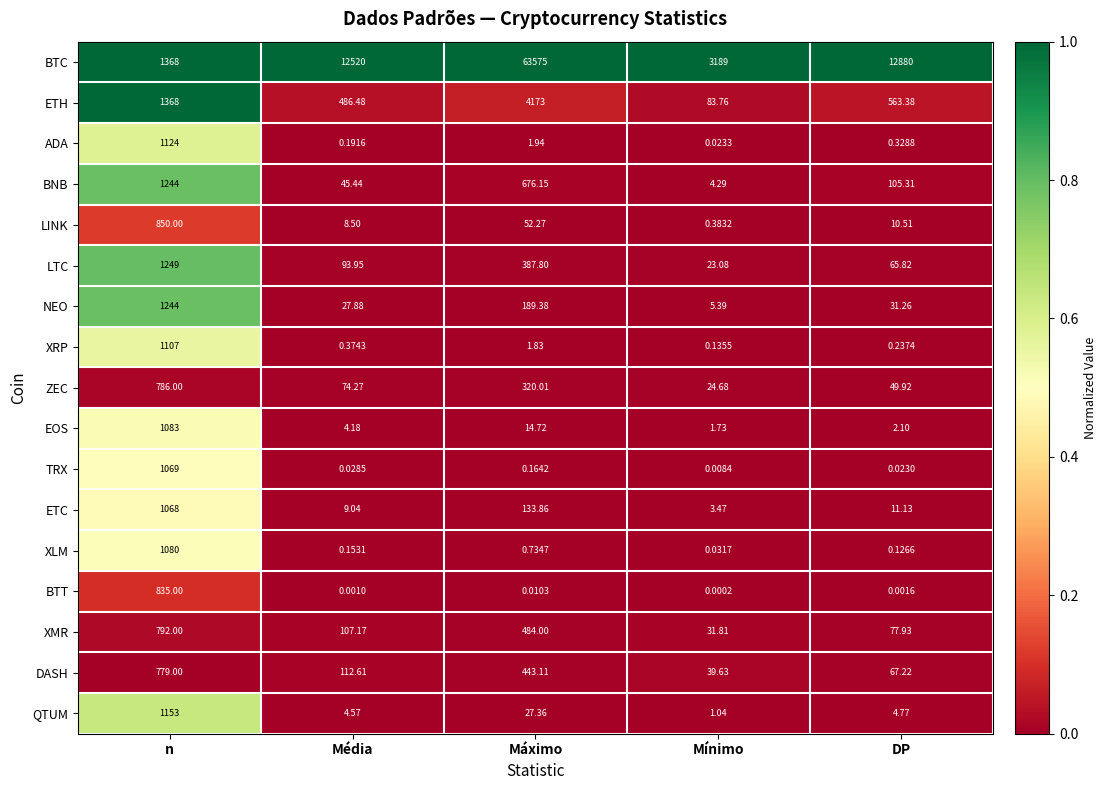

At which category is the sum across all series the highest?

Máximo